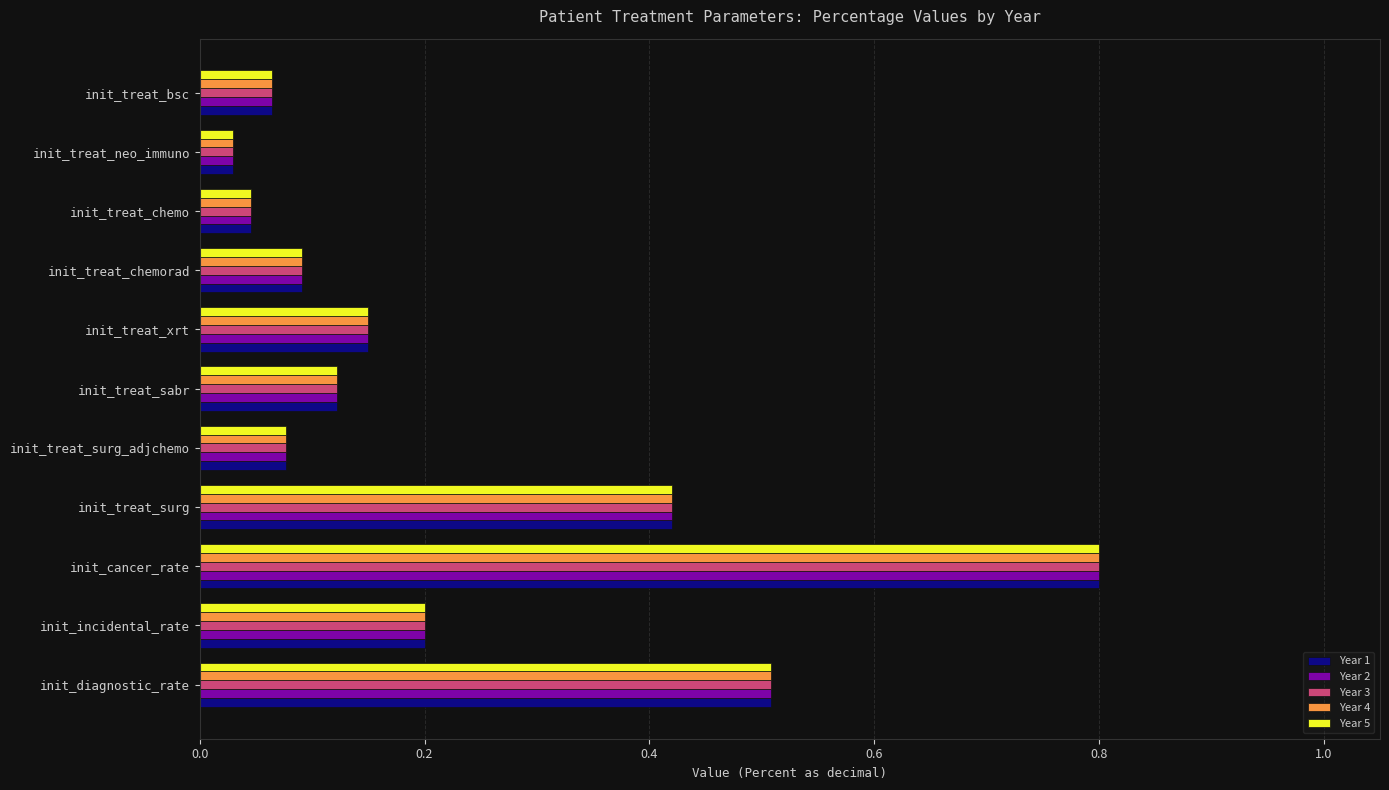

Is the value of Year 5 at init_treat_chemo greater than the value of Year 1 at init_treat_sabr?

No